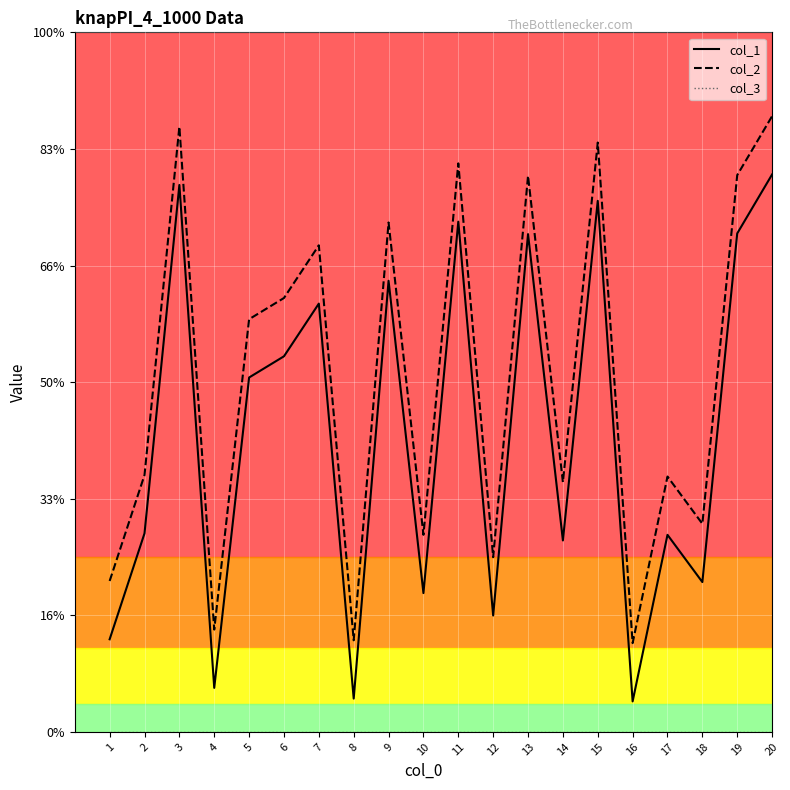

Which series has the largest total across all categories?

col_2